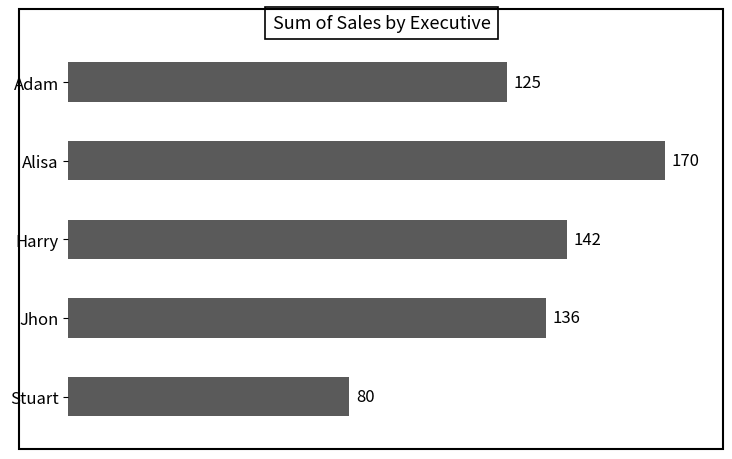

What is the ratio of the value at Adam to the value at Alisa?

0.7